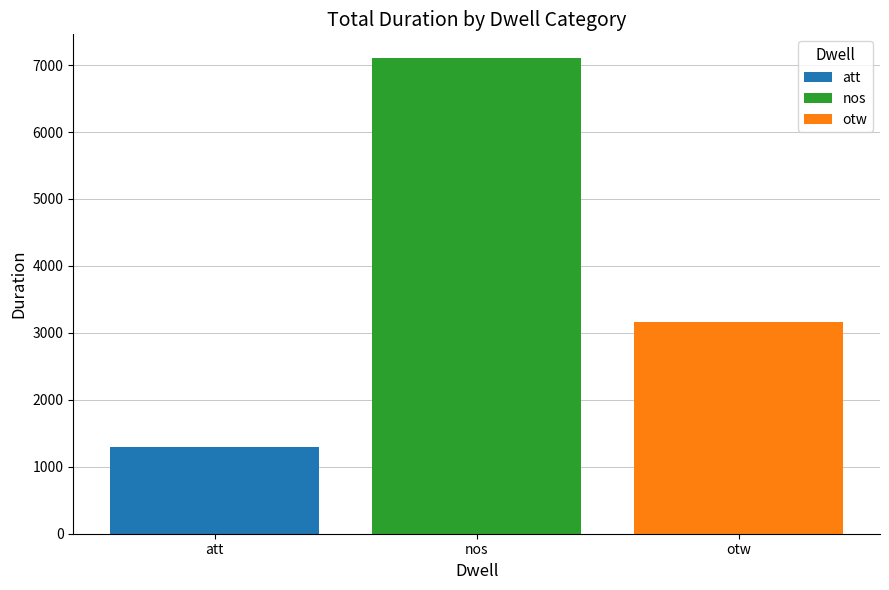

Rank the series at nos from highest to lowest value.

nos, otw, att